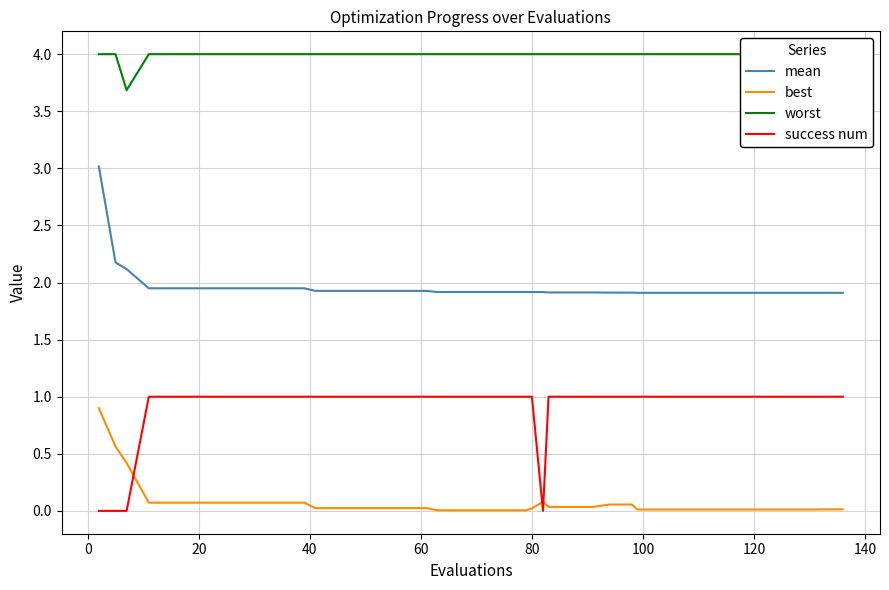

Which series has the widest spread of values?

mean